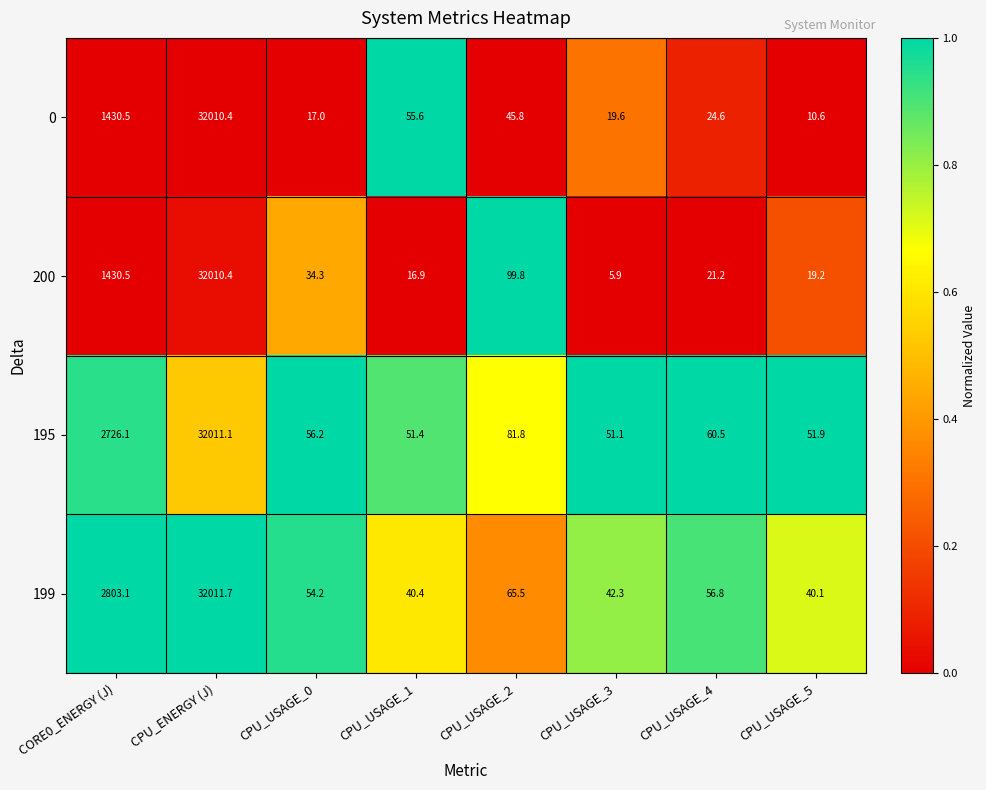

Which series has the widest spread of values?

200